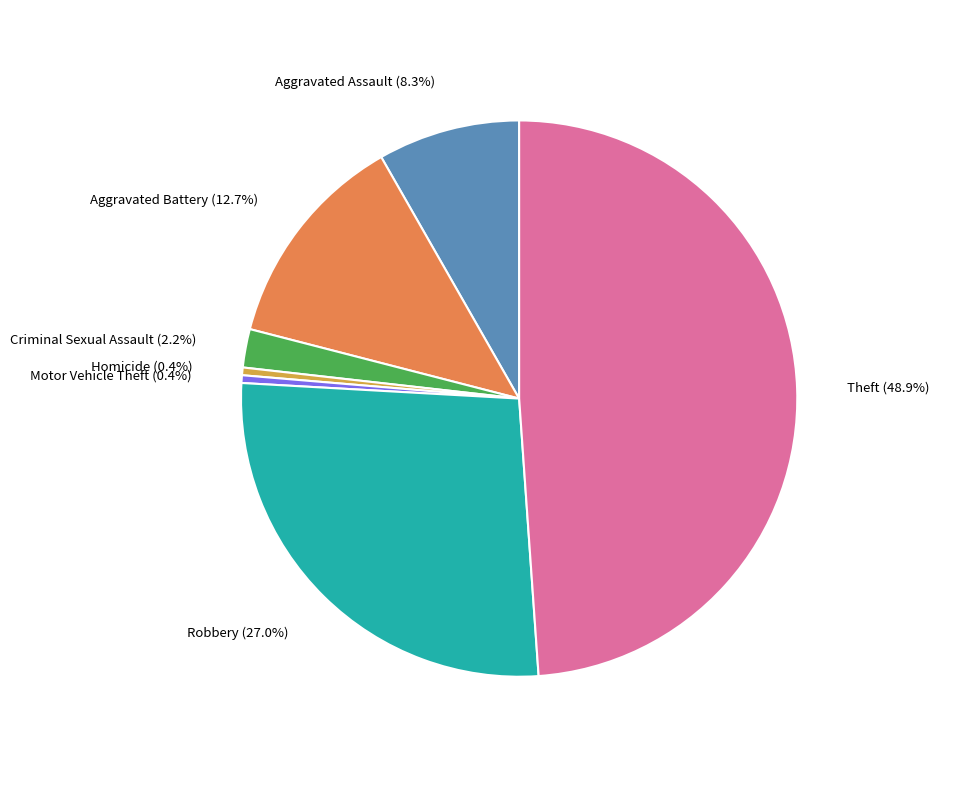

Is there any slice that represents more than half of the pie?

No